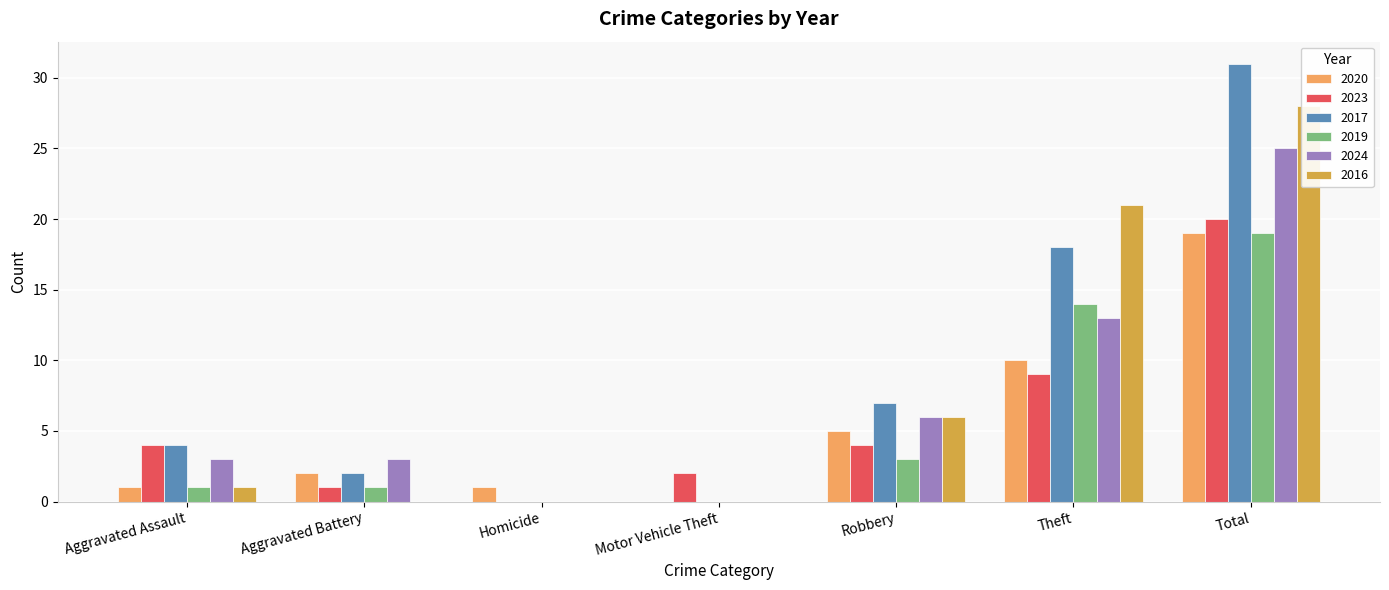

Reading right to left, transcribe all the data shown in this chart.

2020: Total=19	Theft=10	Robbery=5	Motor Vehicle Theft=0	Homicide=1	Aggravated Battery=2	Aggravated Assault=1
2023: Total=20	Theft=9	Robbery=4	Motor Vehicle Theft=2	Homicide=0	Aggravated Battery=1	Aggravated Assault=4
2017: Total=31	Theft=18	Robbery=7	Motor Vehicle Theft=0	Homicide=0	Aggravated Battery=2	Aggravated Assault=4
2019: Total=19	Theft=14	Robbery=3	Motor Vehicle Theft=0	Homicide=0	Aggravated Battery=1	Aggravated Assault=1
2024: Total=25	Theft=13	Robbery=6	Motor Vehicle Theft=0	Homicide=0	Aggravated Battery=3	Aggravated Assault=3
2016: Total=28	Theft=21	Robbery=6	Motor Vehicle Theft=0	Homicide=0	Aggravated Battery=0	Aggravated Assault=1